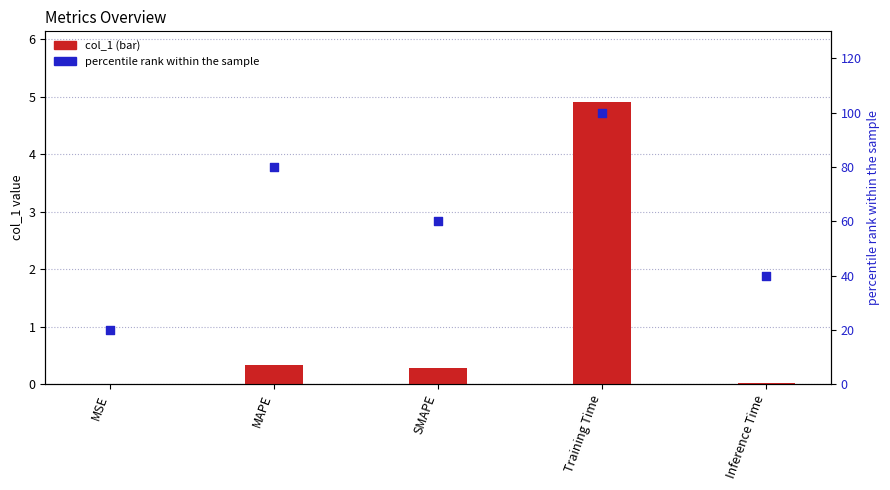

At which category is the sum across all series the highest?

Training Time